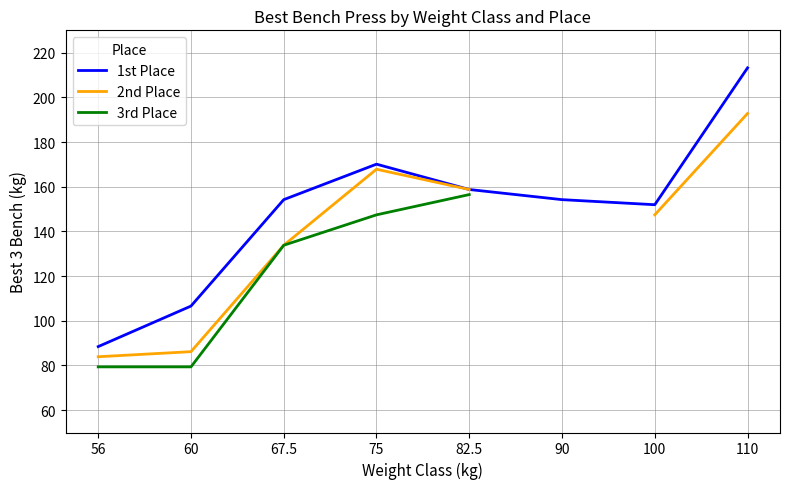

Is the value of 3rd Place at 90 greater than the value of 1st Place at 110?

No